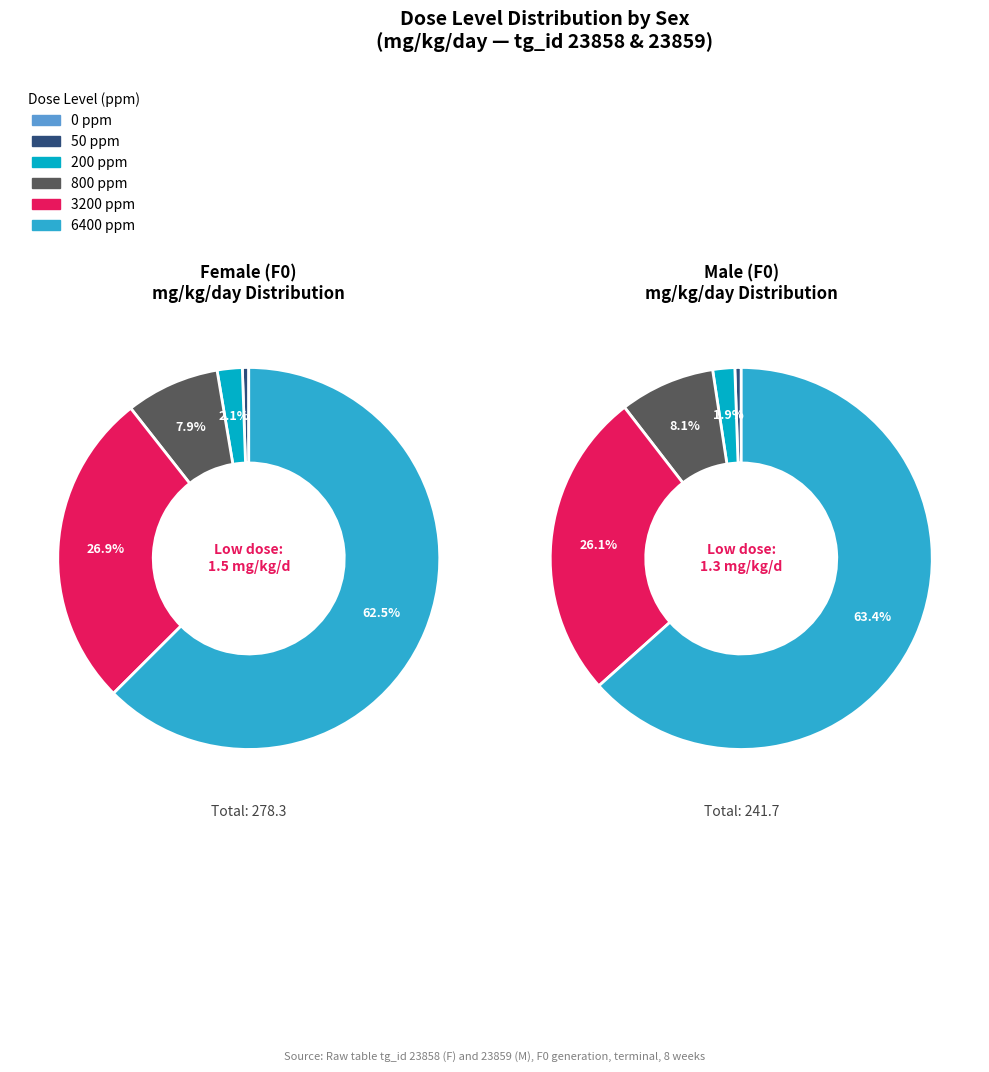

Is it true that 0 ppm (F) is 0% of the pie?

True